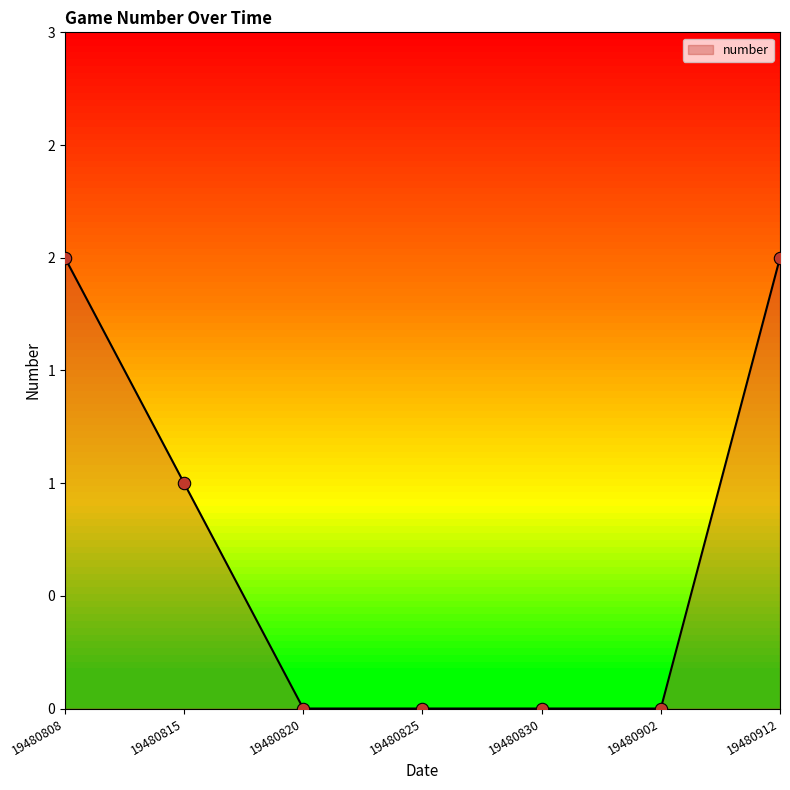

Which has a higher value, 19480902 or 19480820?

19480902